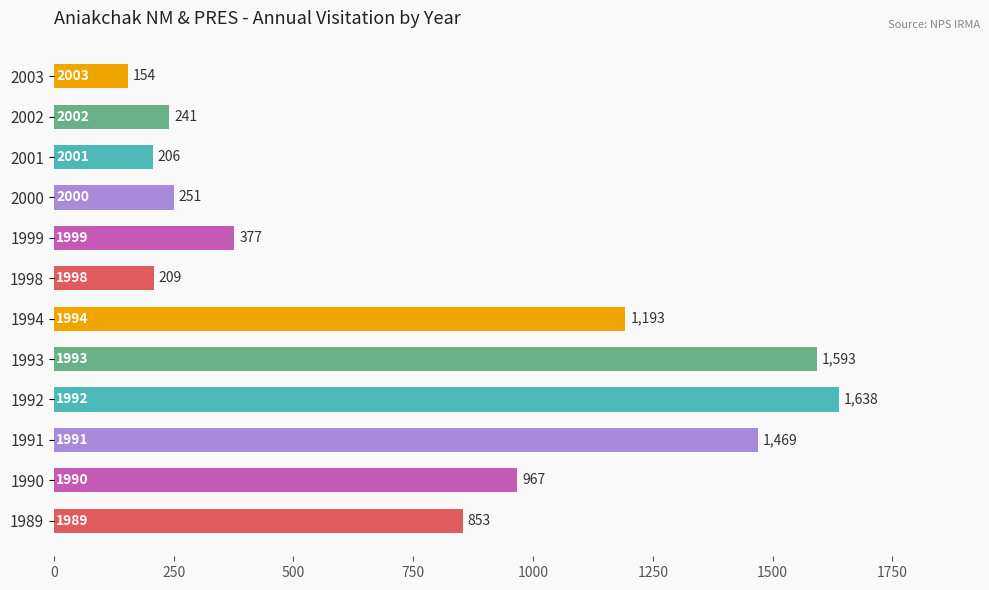

What is the difference between the second highest and second lowest values?

1387